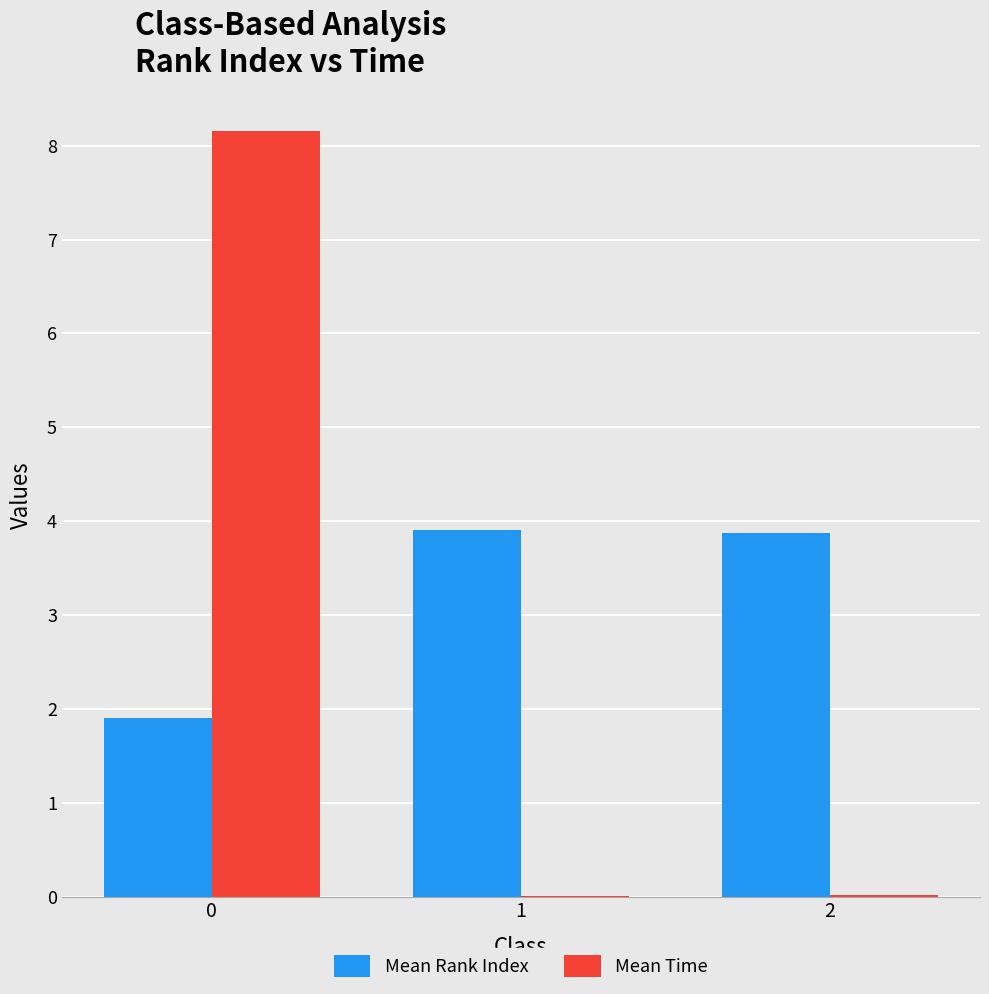

What is the sum of all Mean Time values?

8.2